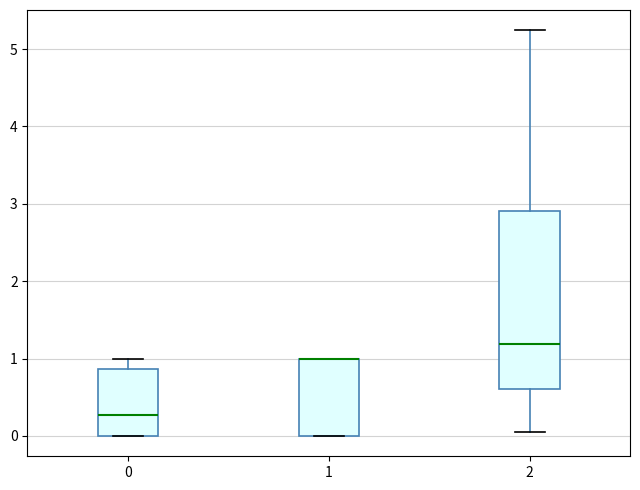

Reading left to right, transcribe this box plot: for each box, give where its median line is, the range the box spans, and where its two whiskers end, as read against the y-axis. The values are not printed on the chart, so give them approximately, as read against the axis.

0: median 0.3, box 0.0 to 0.9, whiskers 0.0 to 1.0
1: median 1.0 (drawn on the box's upper edge), box 0.0 to 1.0, whiskers 0.0 to 1.0
2: median 1.2, box 0.6 to 2.9, whiskers 0.1 to 5.2